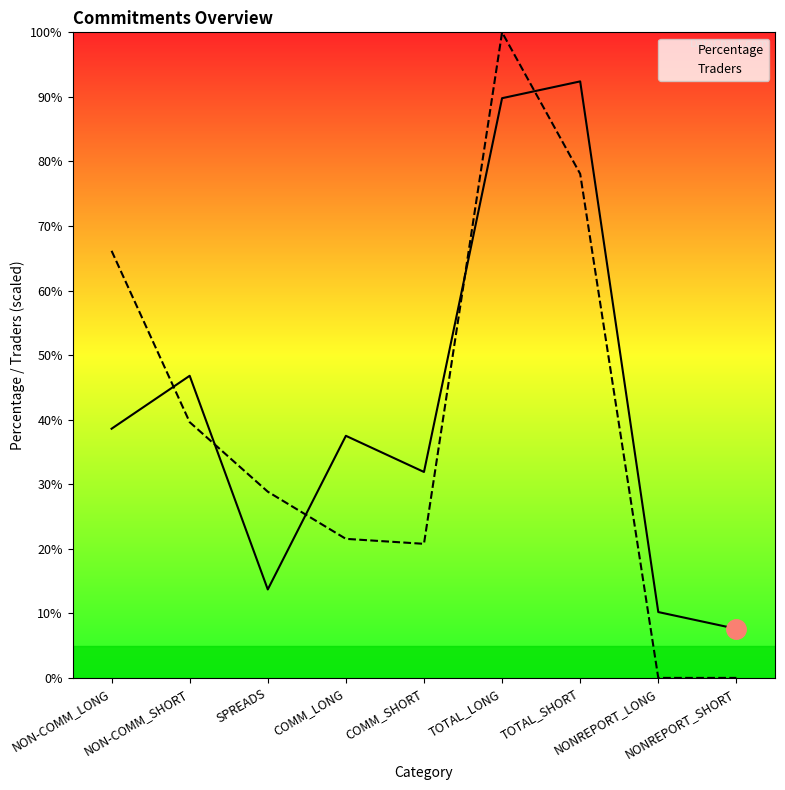

True or false: Percentage has more than 2 points higher than both neighbors.

True